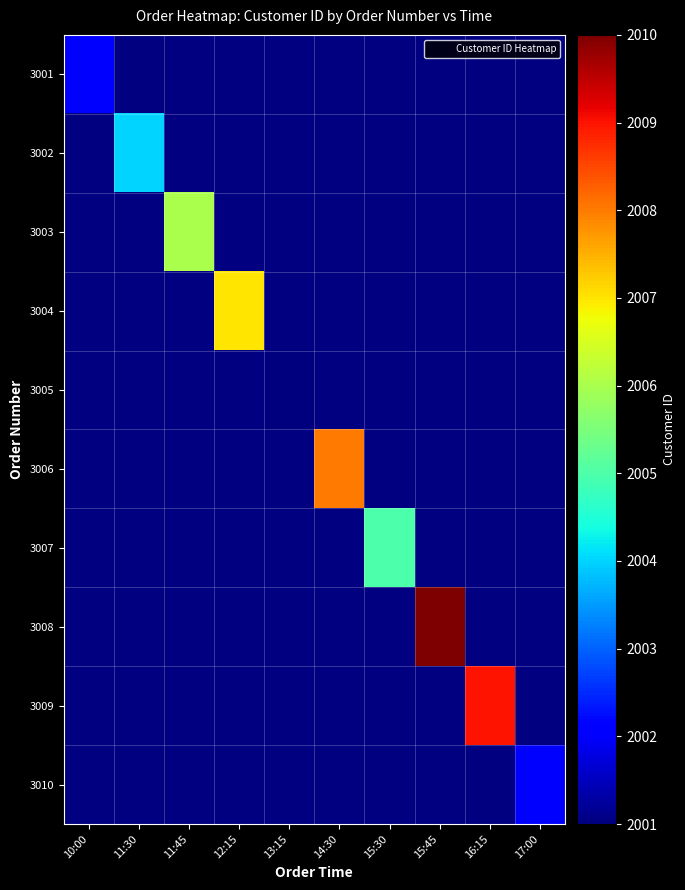

Between 17:00 and 11:45, which is larger?

11:45